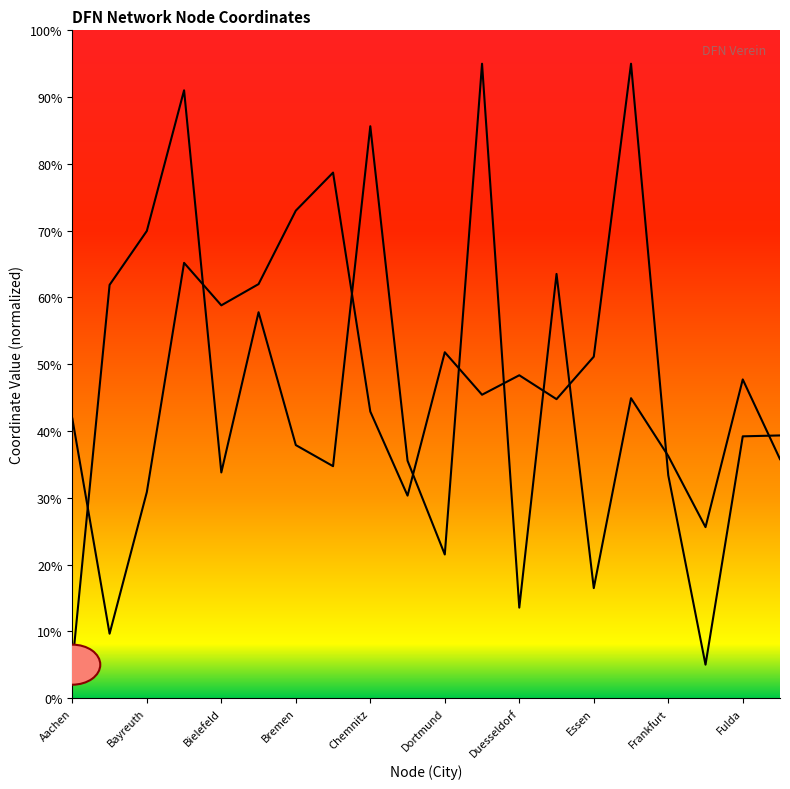

How many lines are shown in the chart?

2